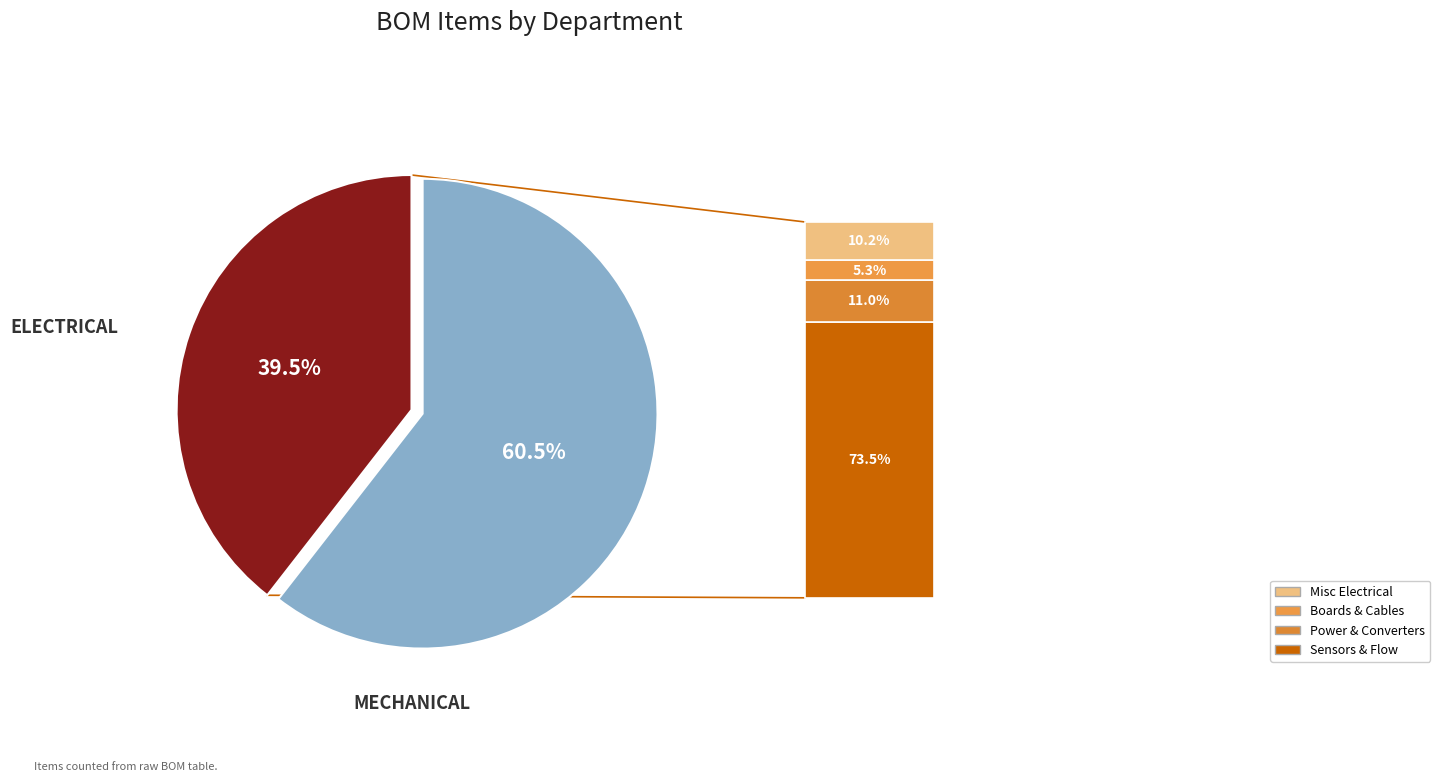

To the nearest percent, what is the average slice percentage?

50%